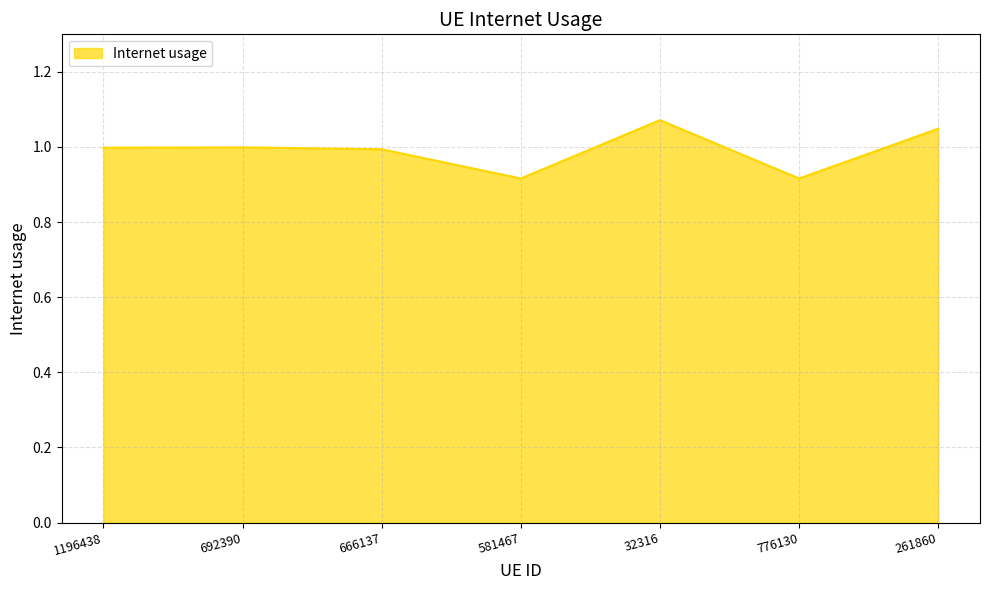

What position from the right is 692390?

6